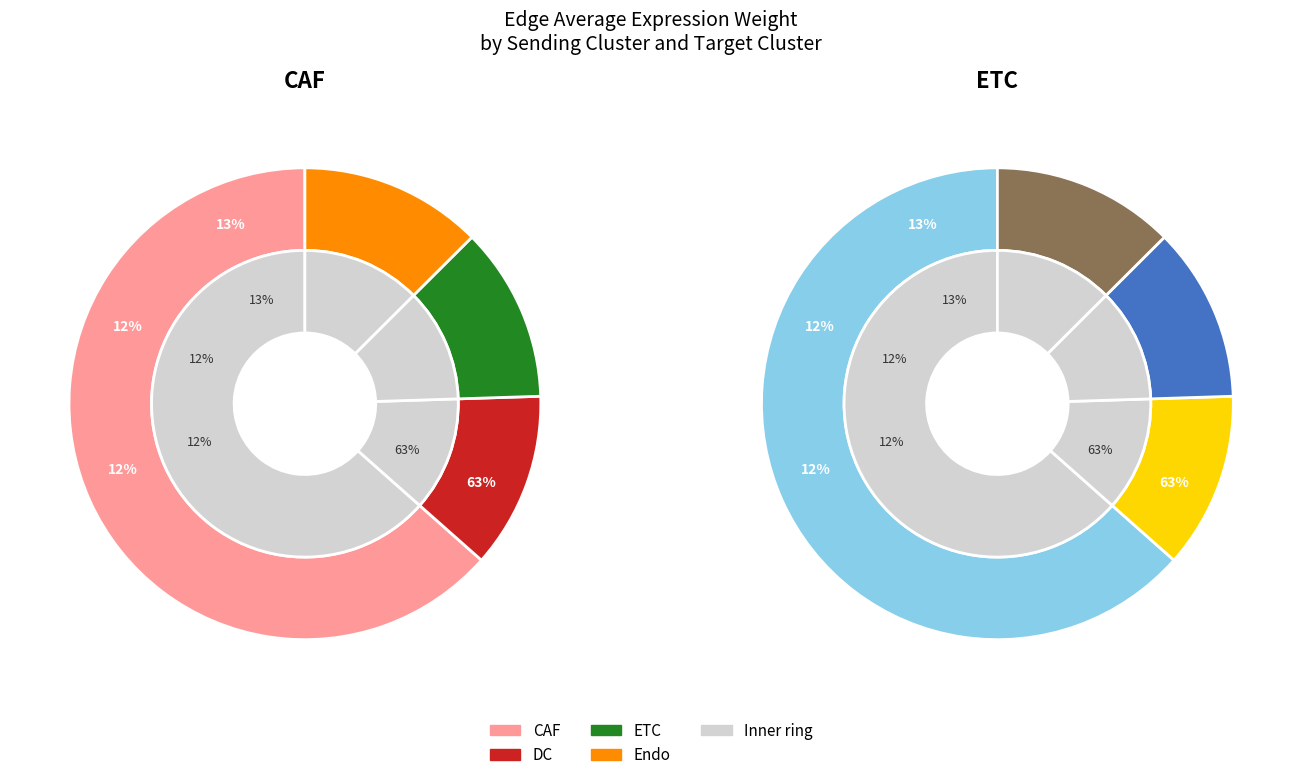

To the nearest percent, what is the average slice percentage?

25%